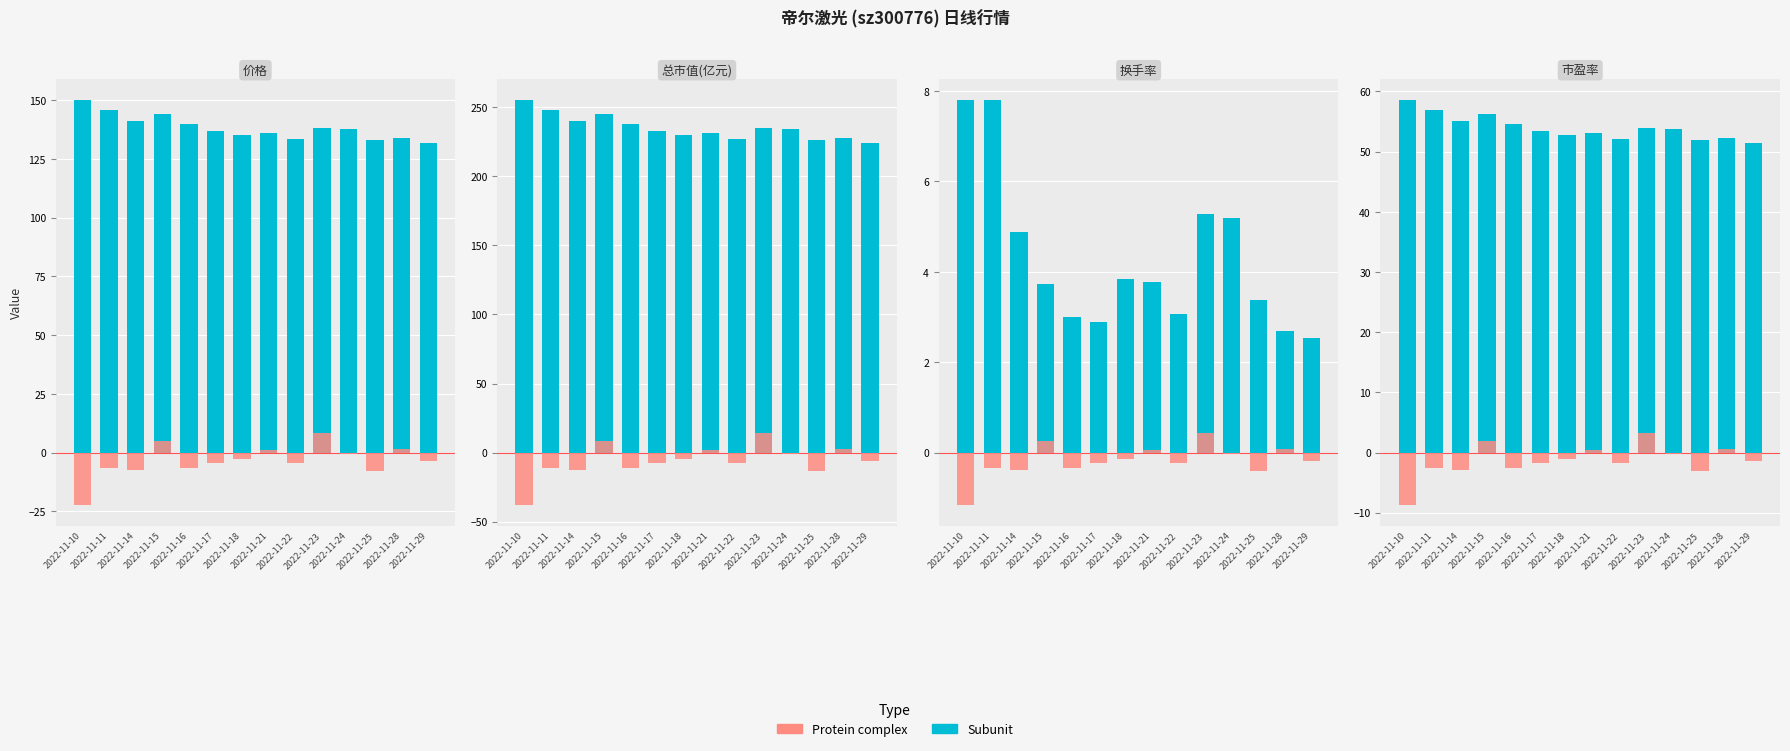

What is the spread (max minus min) of values at 2022-11-24?

54.1